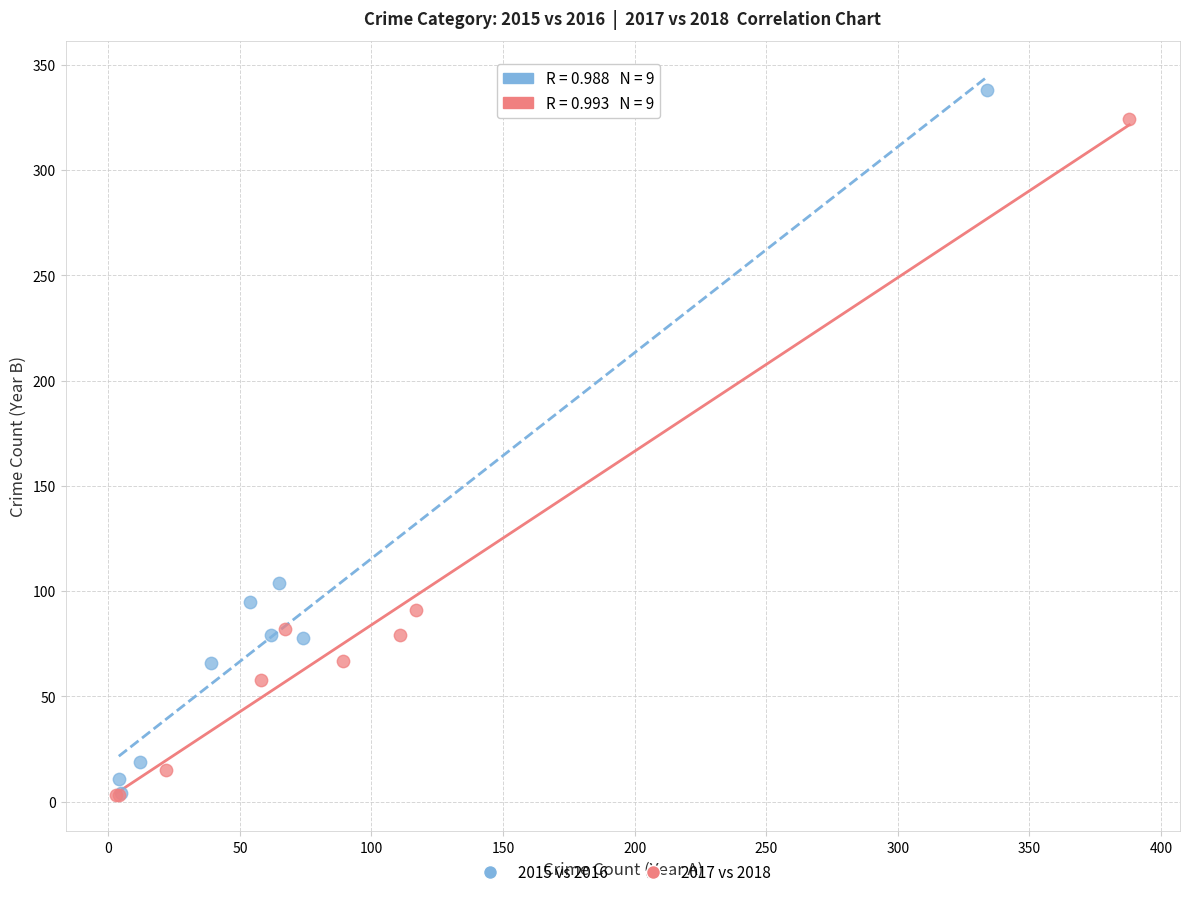

What are all the series names shown in the legend?

2015 vs 2016, 2017 vs 2018